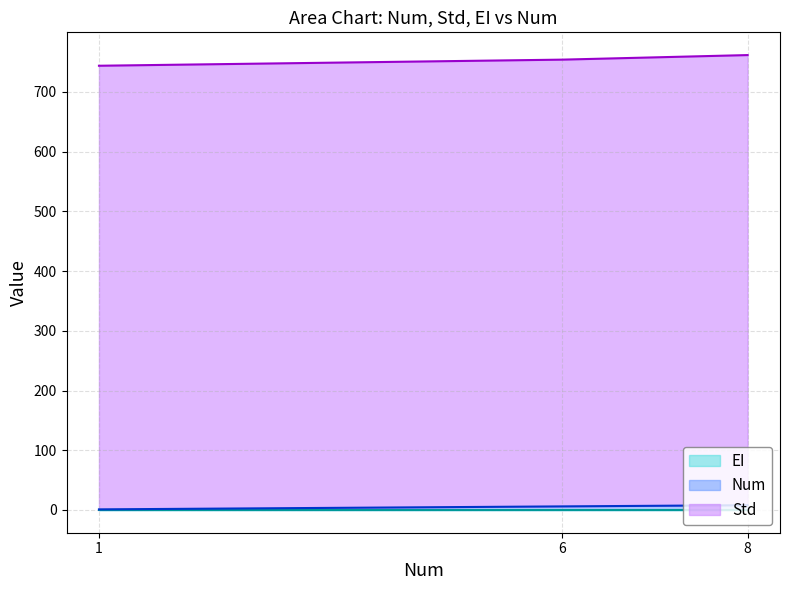

What is the greatest value displayed?

761.6